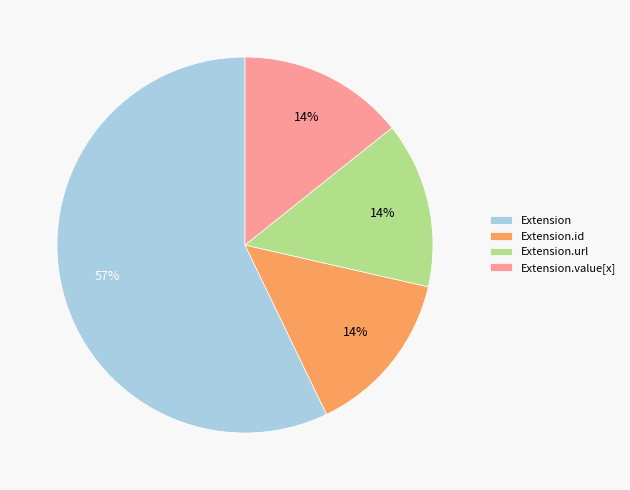

Is the sum of Extension.value[x] and Extension.id greater than half?

No